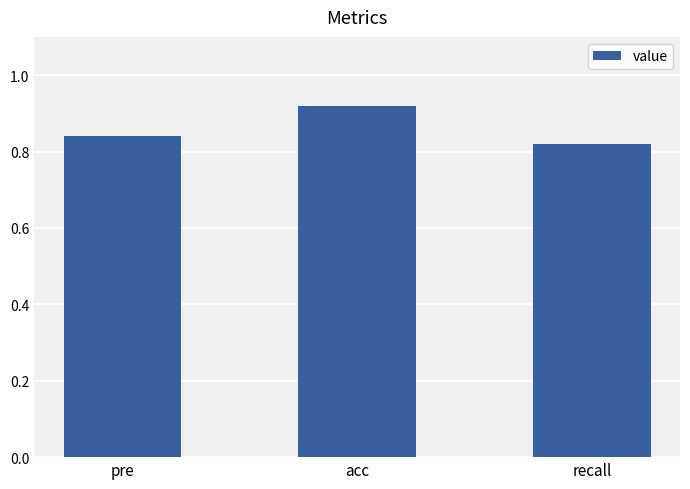

True or false: the data shows 1.4 at pre.

False